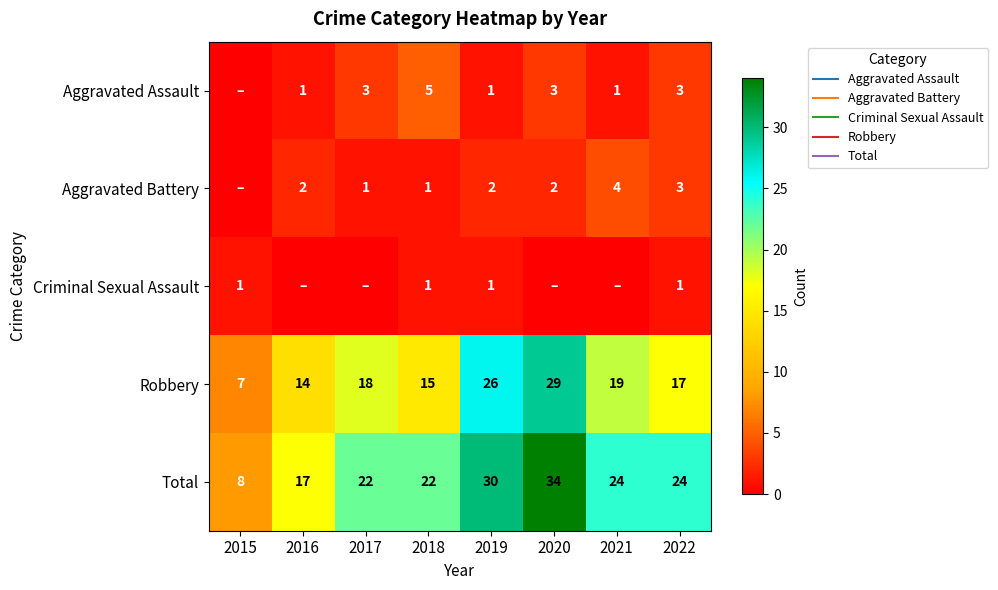

Which series has the largest range (max minus min)?

Total